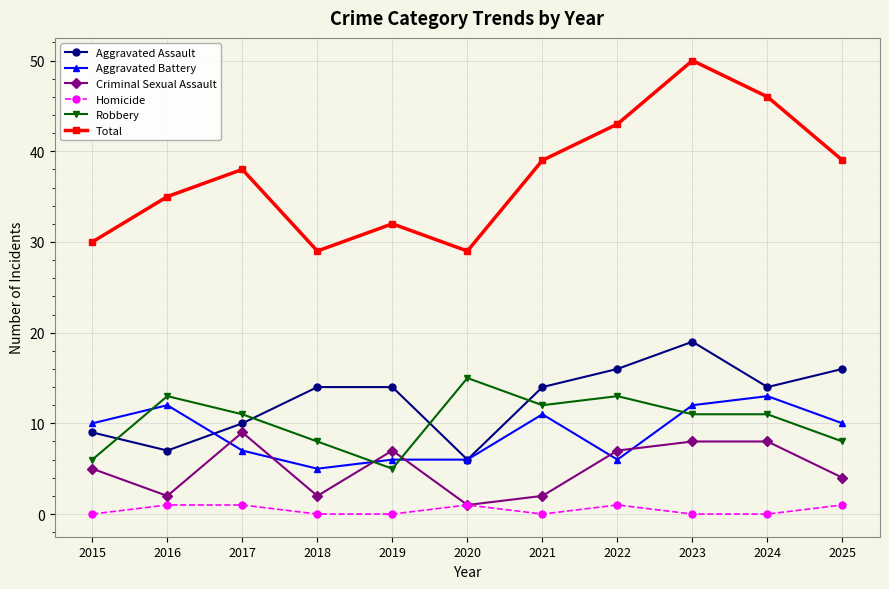

What is the average value of the Robbery series?

10